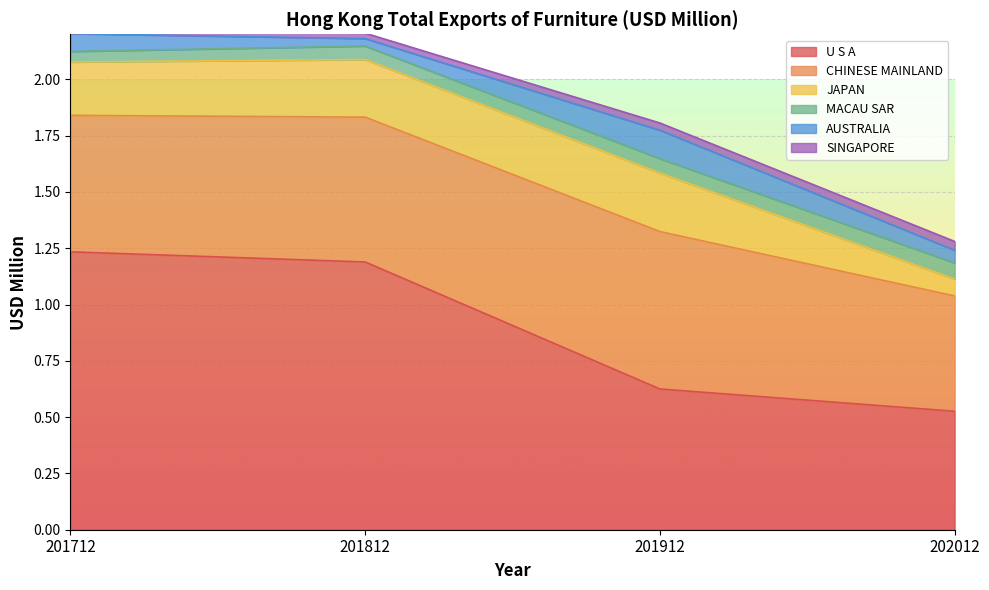

At which category is the sum across all series the highest?

201712